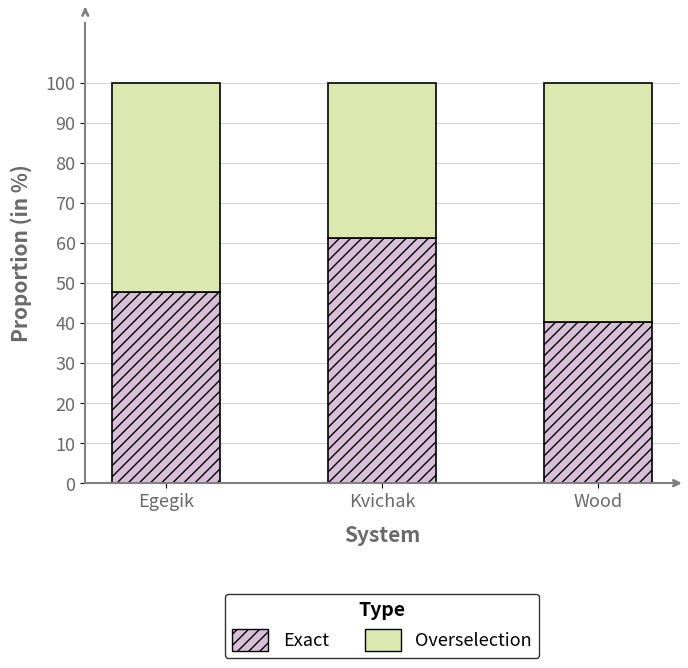

Does the chart contain stacked bars?

Yes